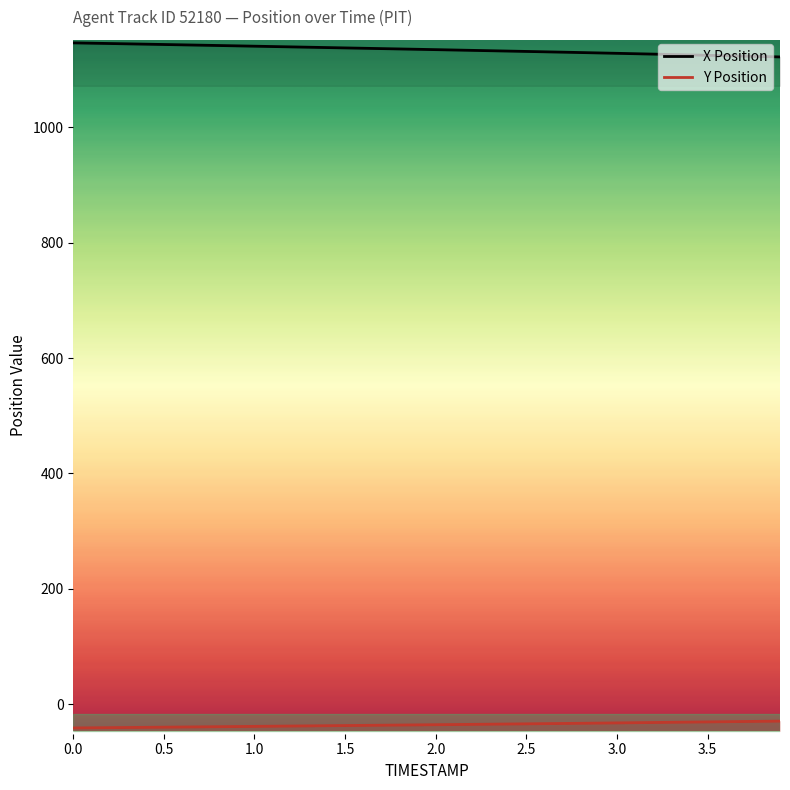

Is it true that Y Position equals -55.8 at 12?

False